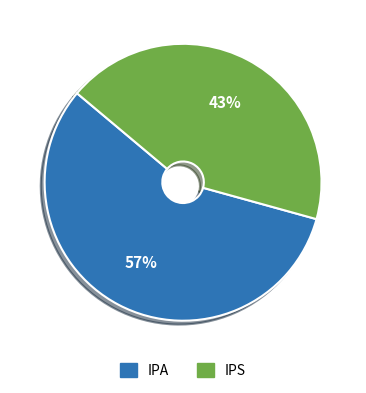

Rank the categories by value from lowest to highest.

IPS, IPA